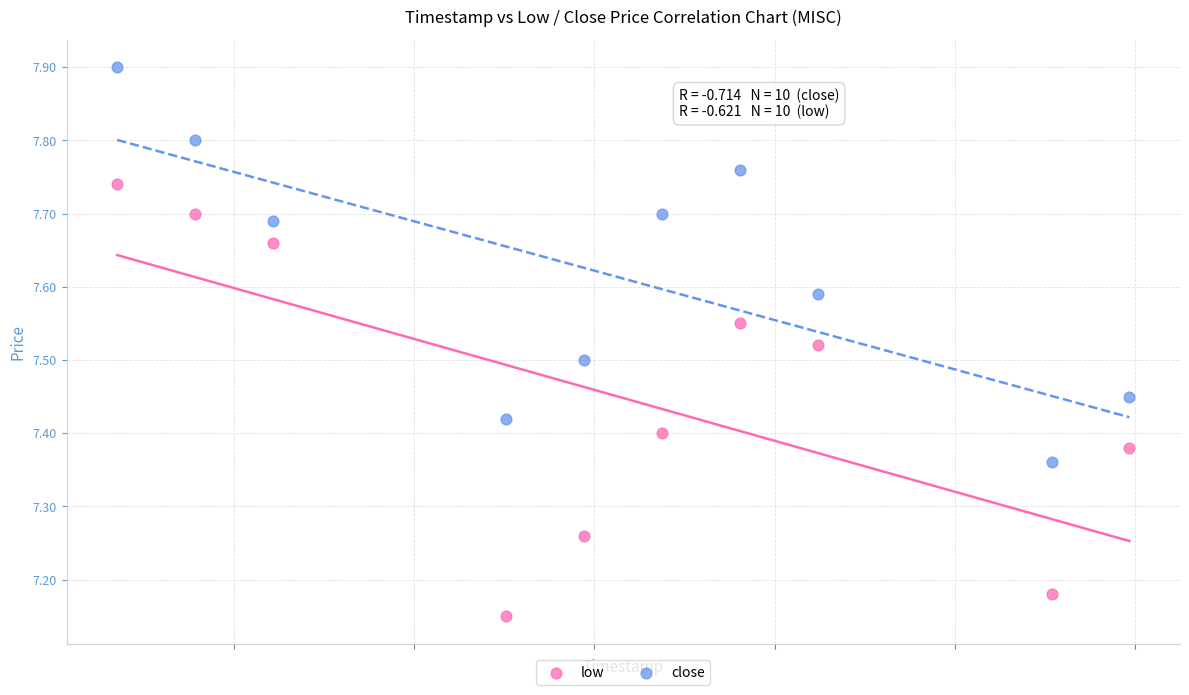

Which series reaches the minimum Y coordinate?

low